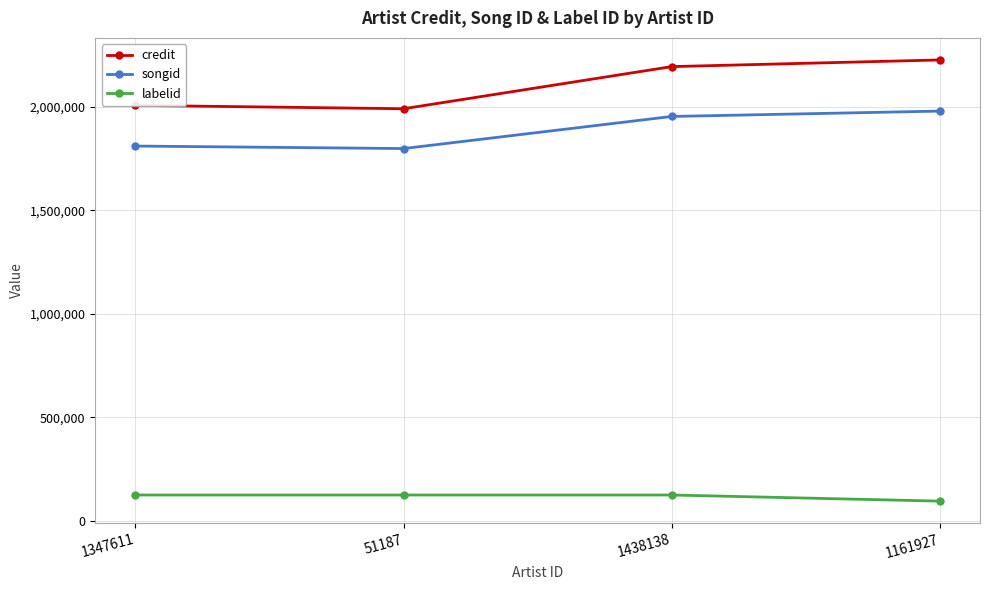

Which series has the largest total across all categories?

credit